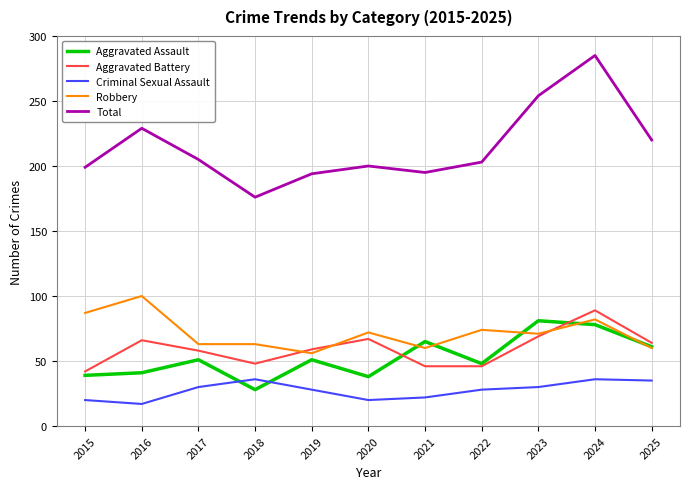

What is the spread (max minus min) of values at 2015?

179